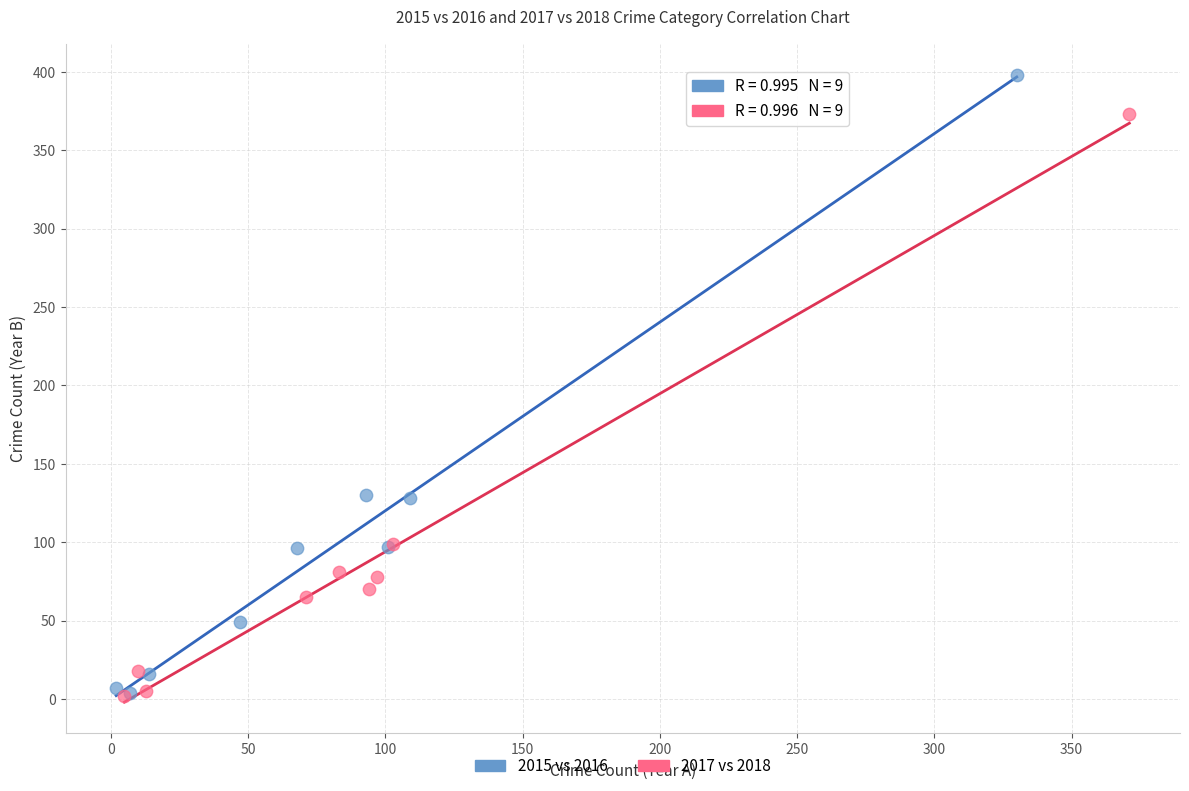

Which series contains the highest Y value?

2015 vs 2016